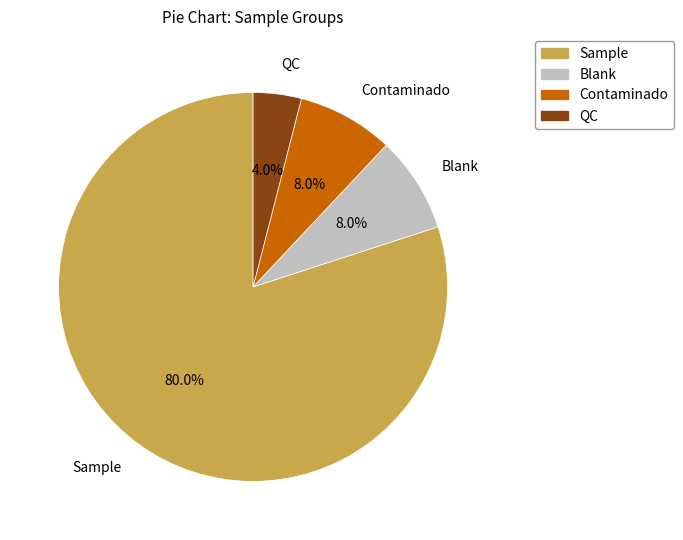

Does any single category account for the majority?

Yes